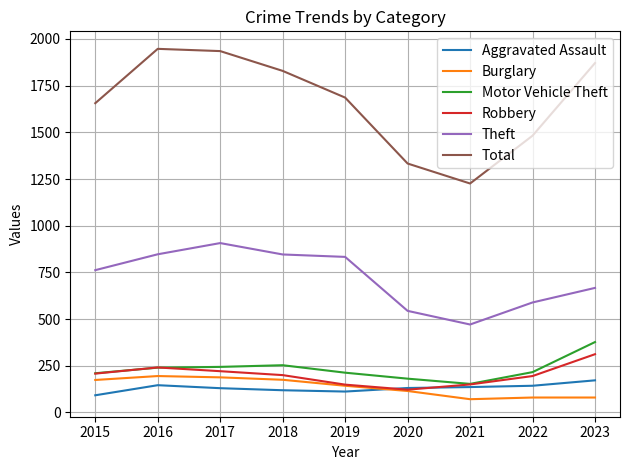

How many series are shown in this chart?

6